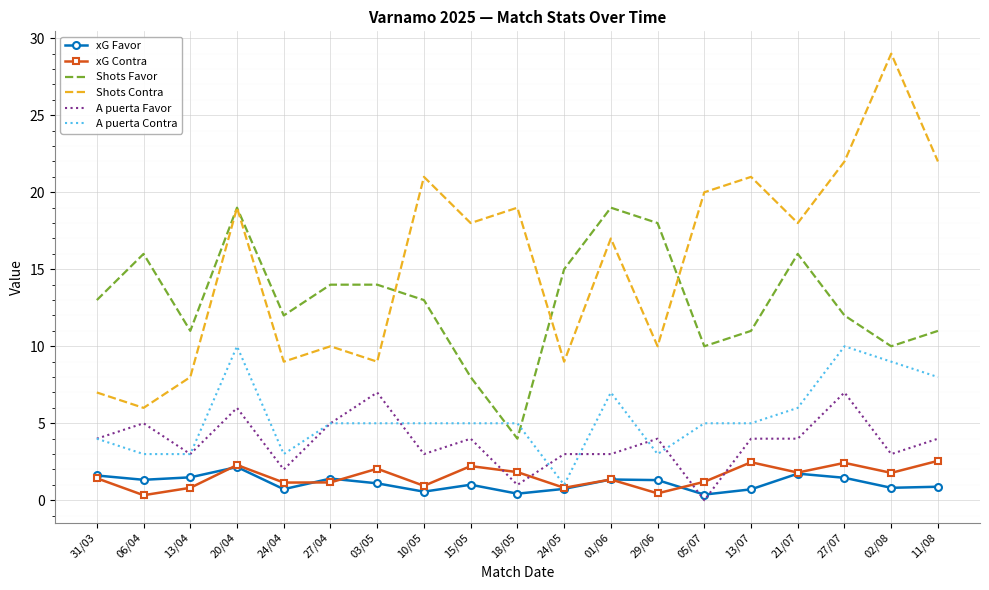

What position from the left is 24/04?

5